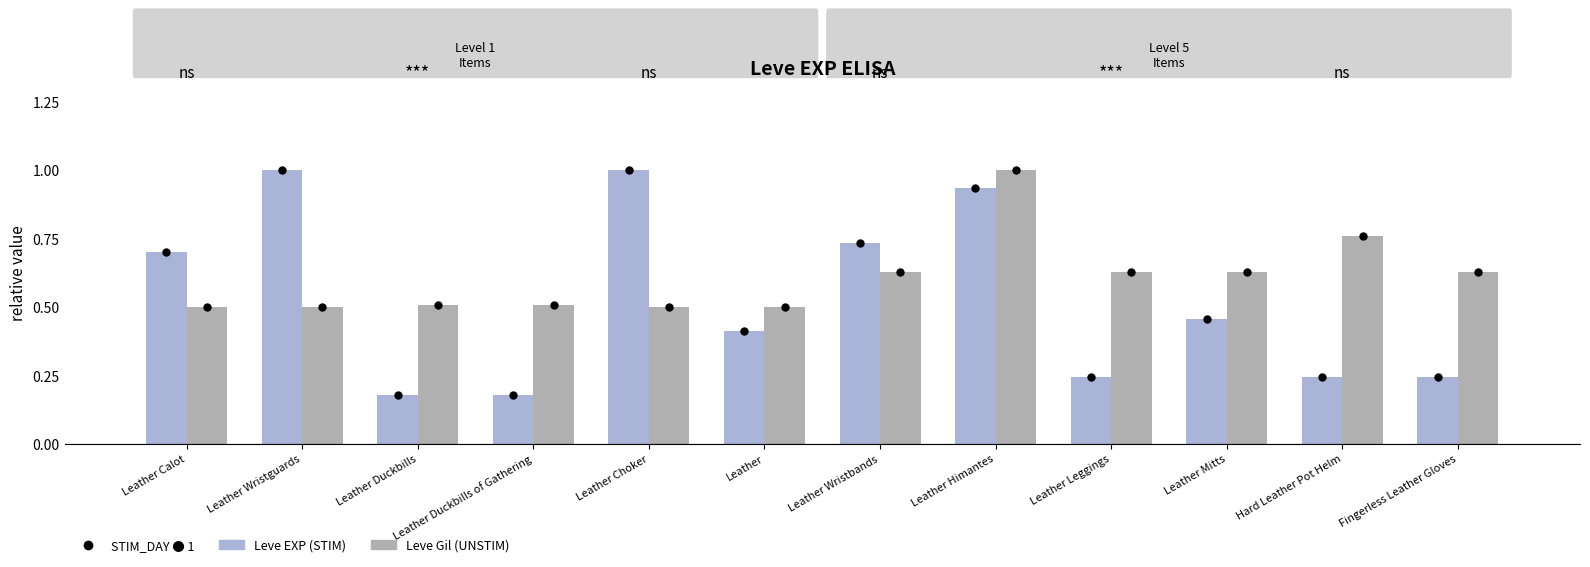

What is the difference between the highest and lowest values at Fingerless Leather Gloves?

0.4